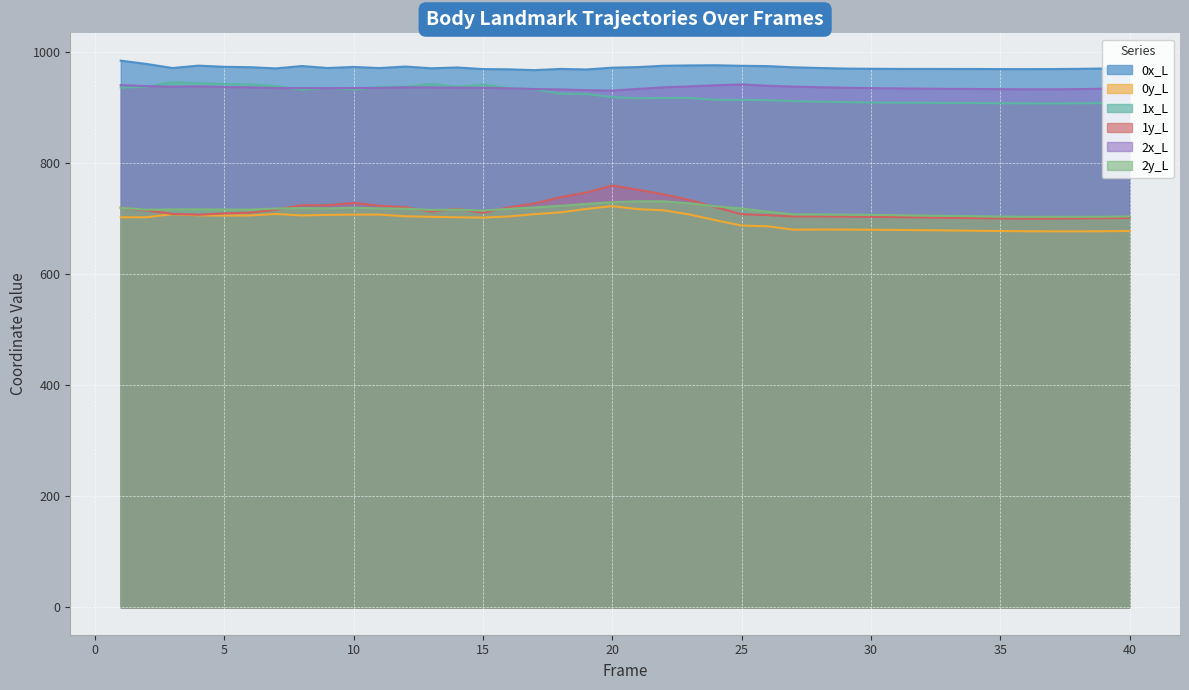

True or false: 1x_L has more than 0 points higher than both neighbors.

True